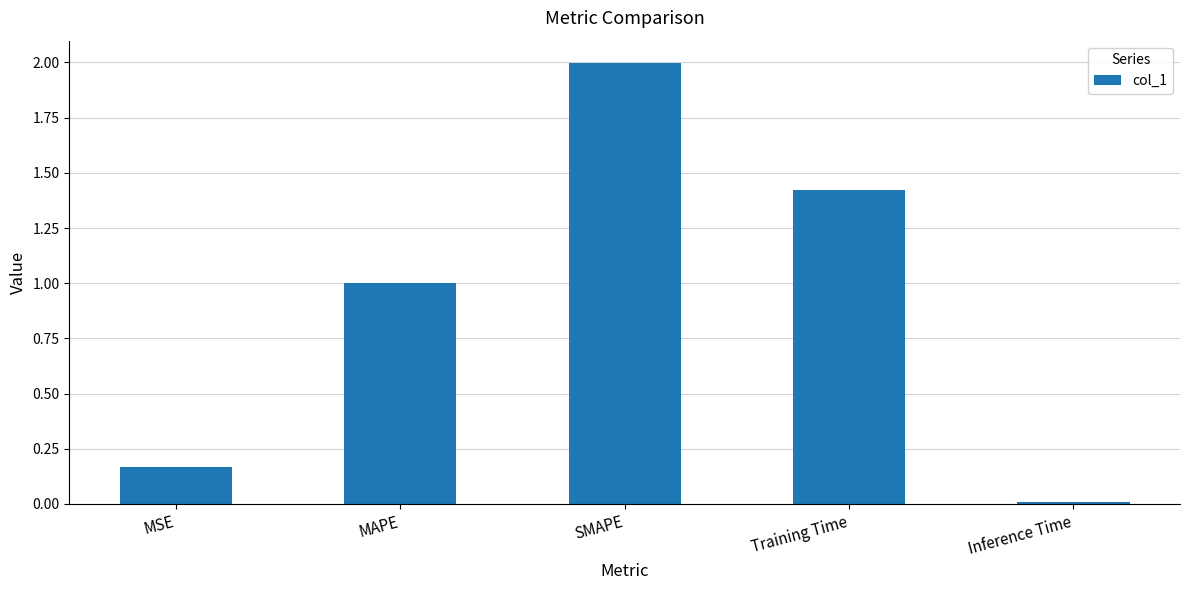

Rank the categories by value from highest to lowest.

SMAPE, Training Time, MAPE, MSE, Inference Time